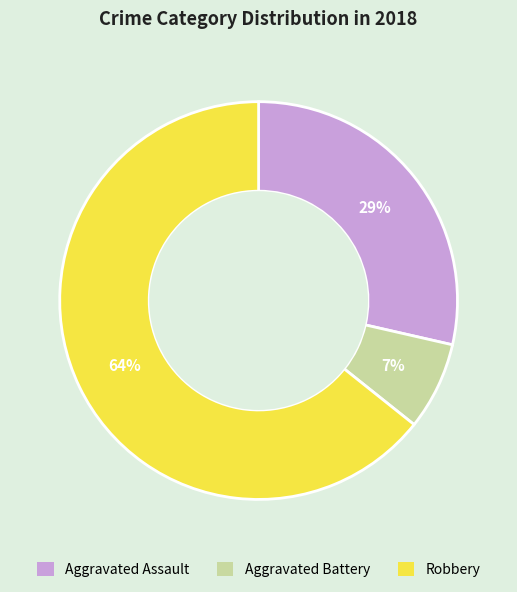

To the nearest percent, what portion does Aggravated Assault represent?

29%